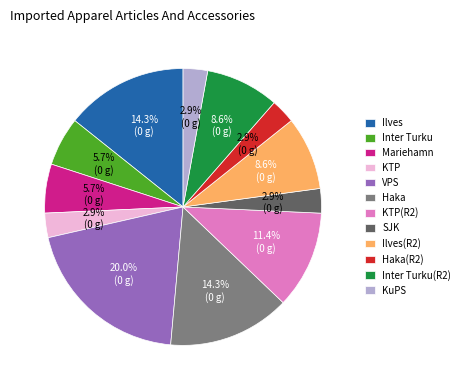

Does KuPS account for over 50% of the chart?

No